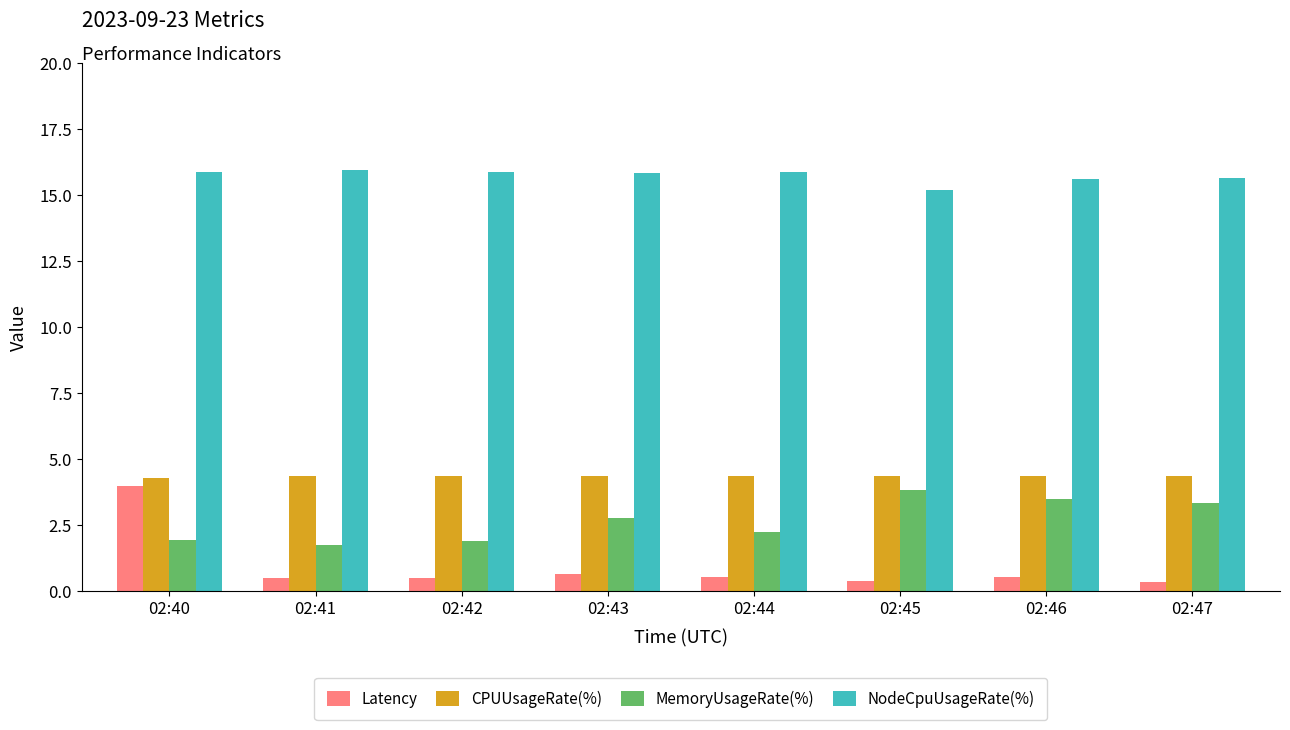

At how many categories does at least one series exceed 0?

8